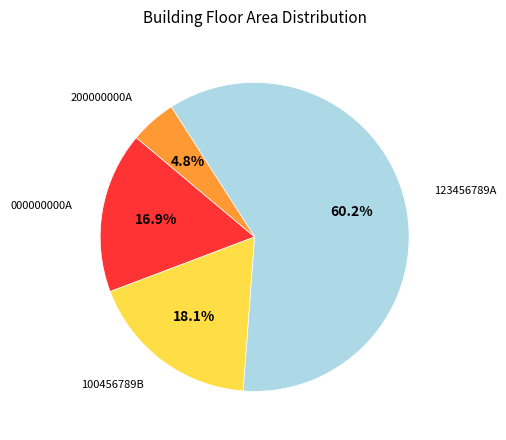

How many segments does this pie chart have?

4